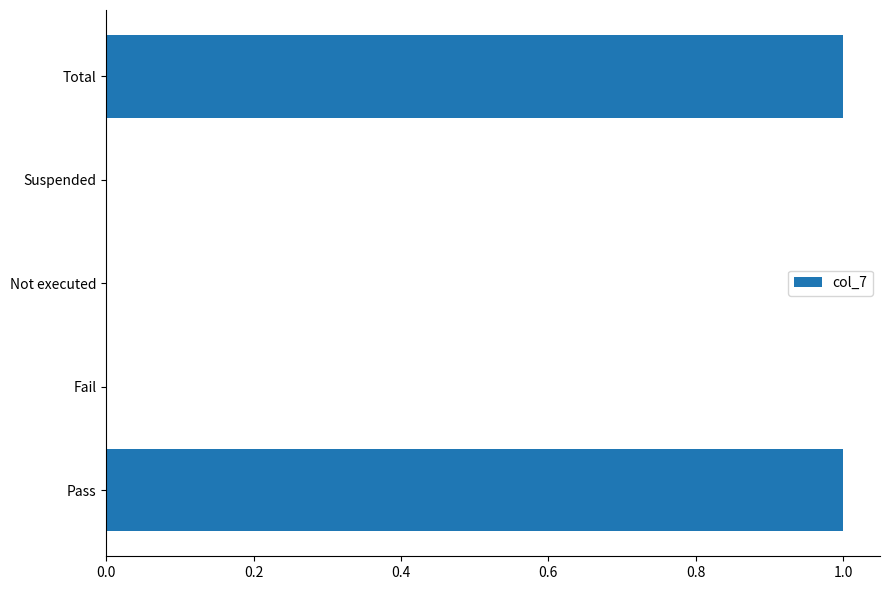

How many categories are shown in the chart?

5